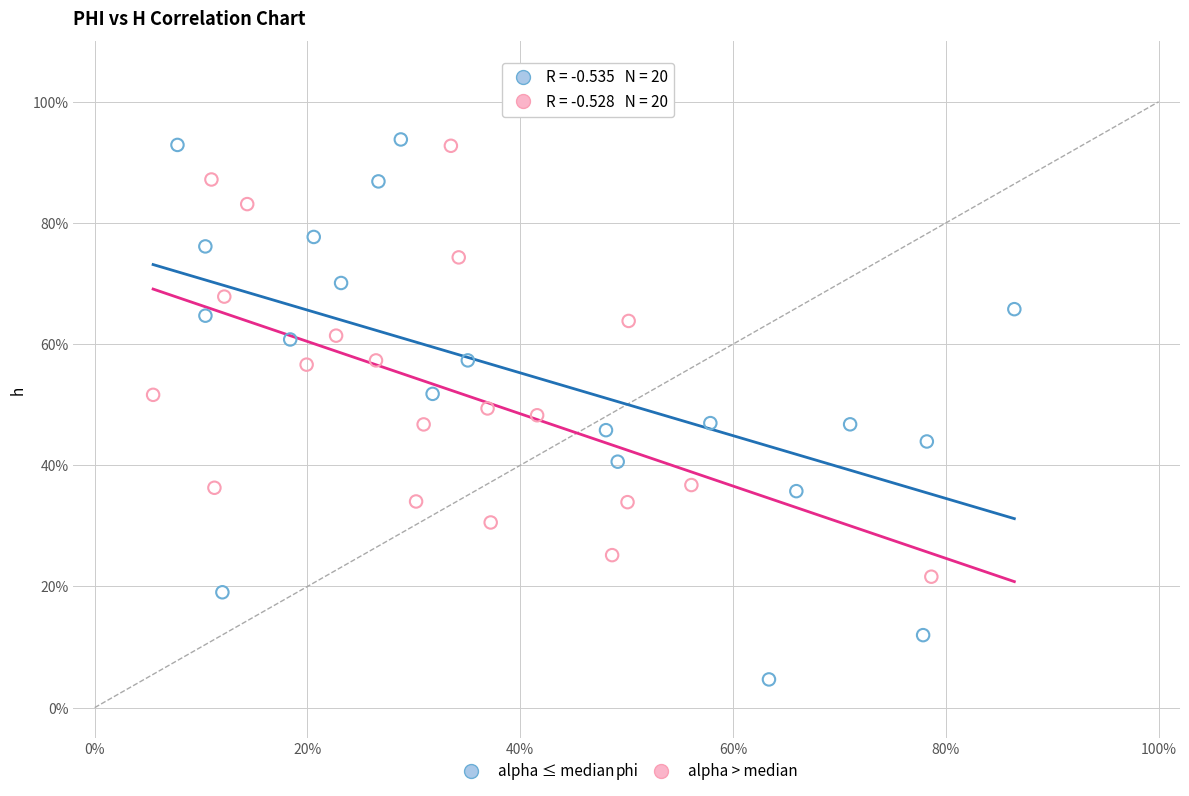

What are all the series names shown in the legend?

alpha ≤ median, alpha > median